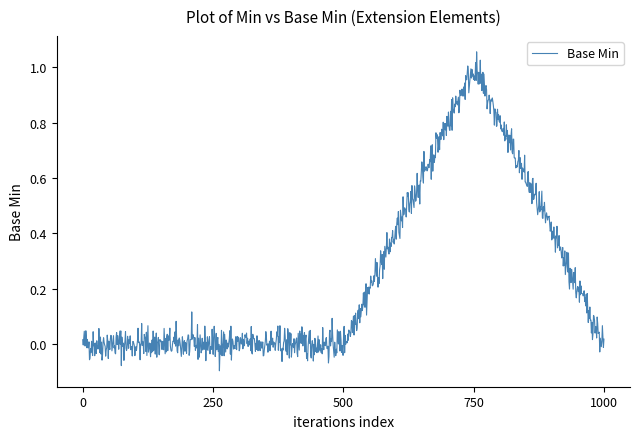

How many lines are shown in the chart?

1